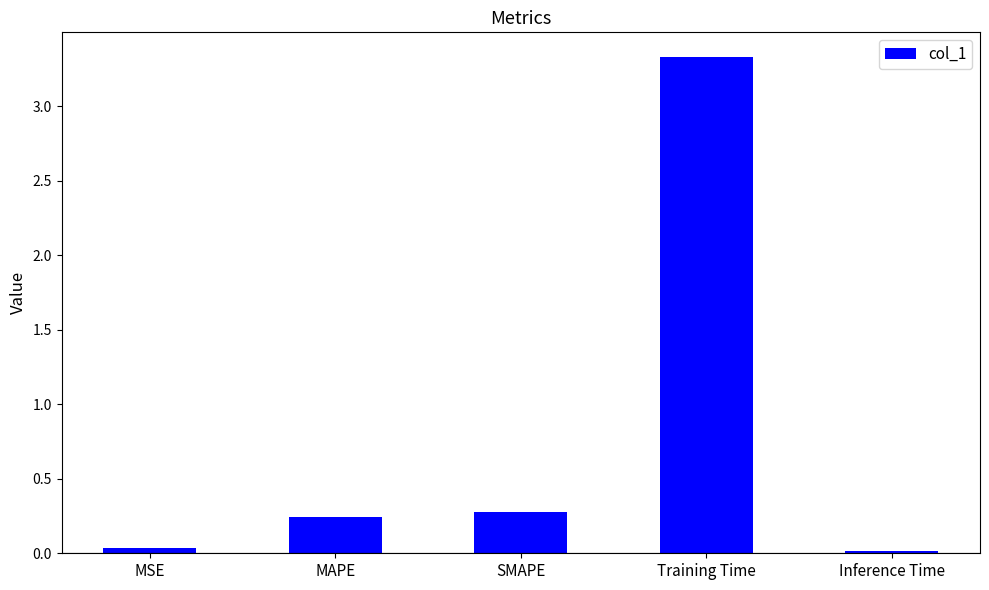

Are the bars grouped side by side (vs. stacked)?

No